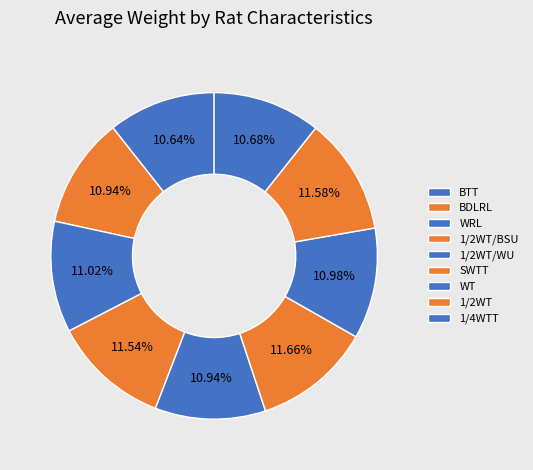

What is the largest slice in the pie chart?

SWTT